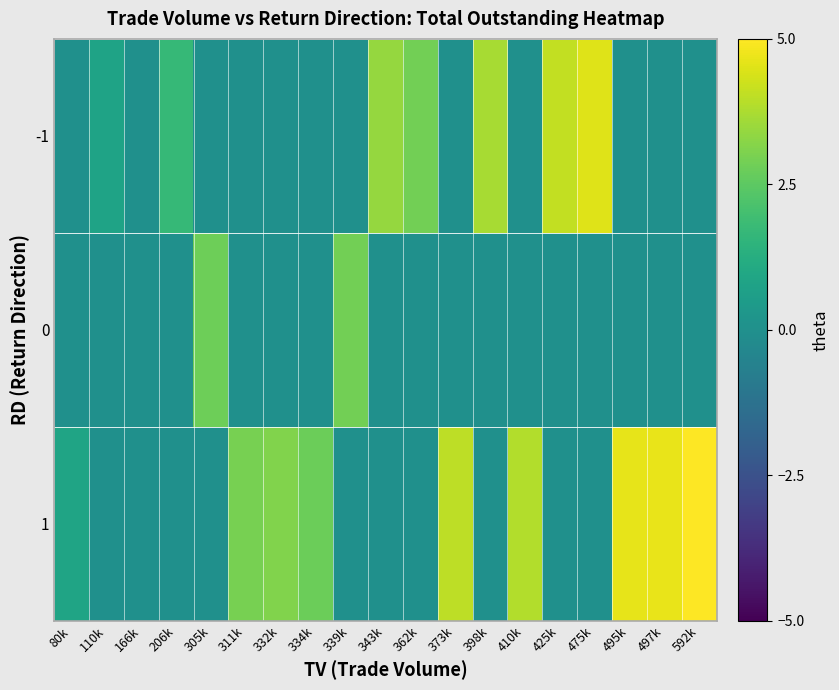

Between 398k and 311k, which is larger?

398k